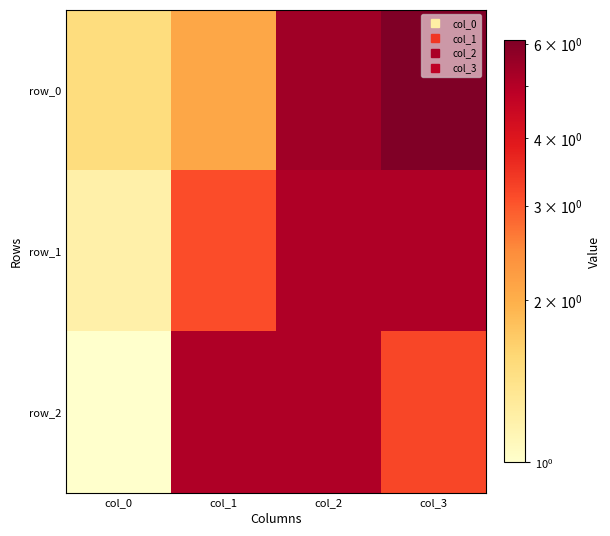

Count the number of categories in the chart.

4